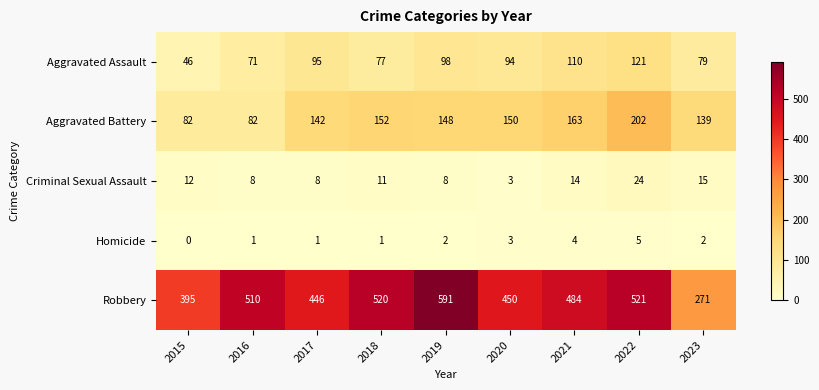

What is the greatest value displayed?

591